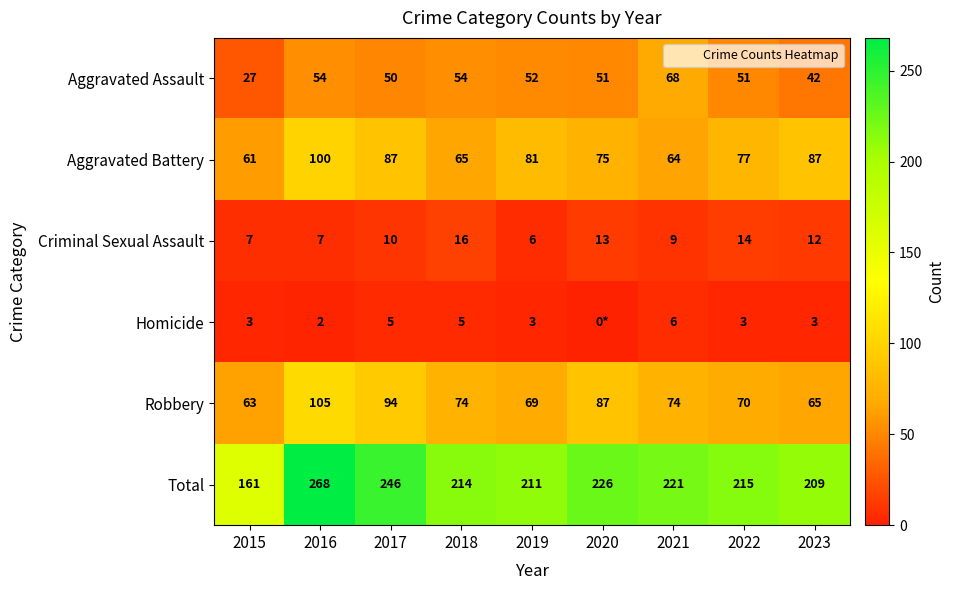

How many Criminal Sexual Assault values are between 7 and 13?

6